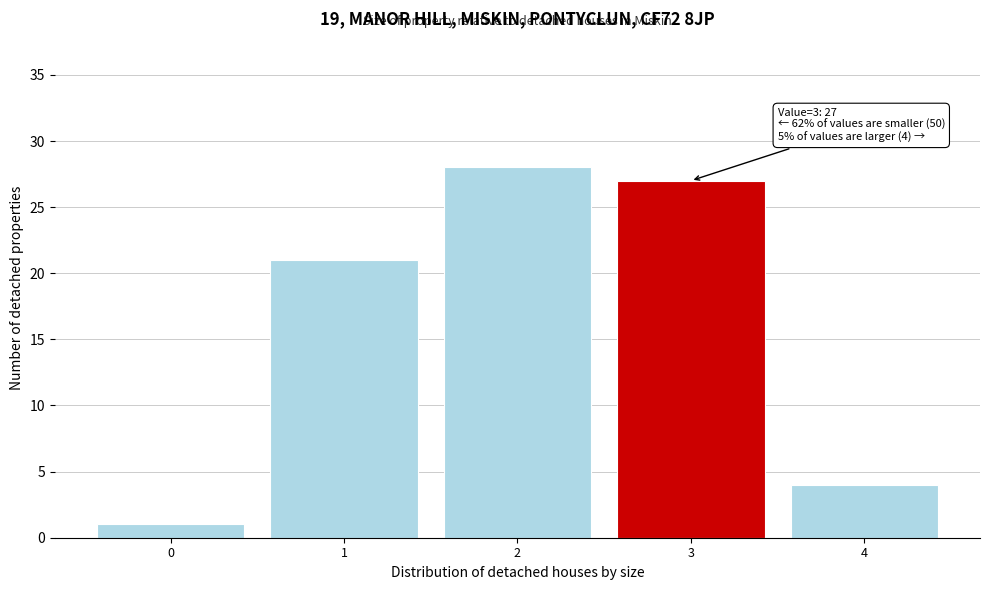

Over which range of the x-axis is the bar tallest?

1.5 to 2.5